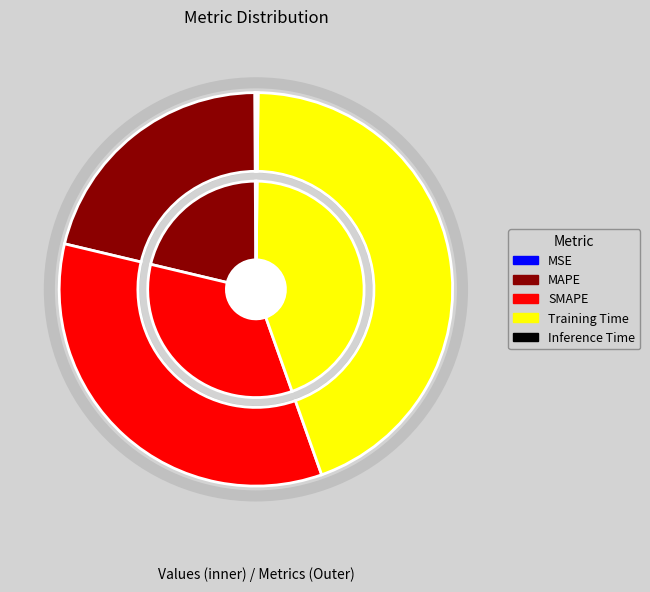

Does Inference Time account for over 50% of the chart?

No